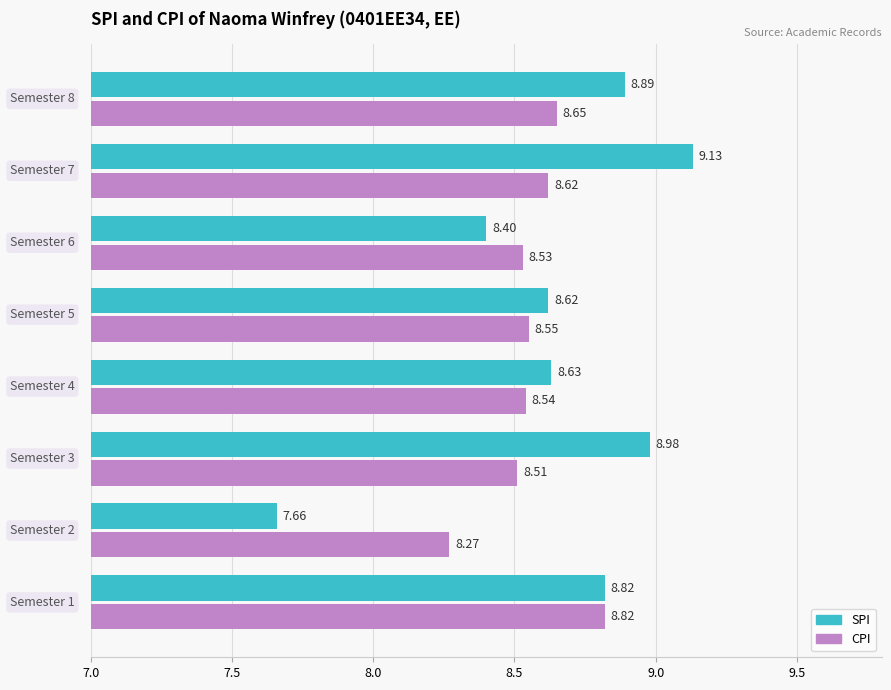

Which series has the largest range (max minus min)?

SPI